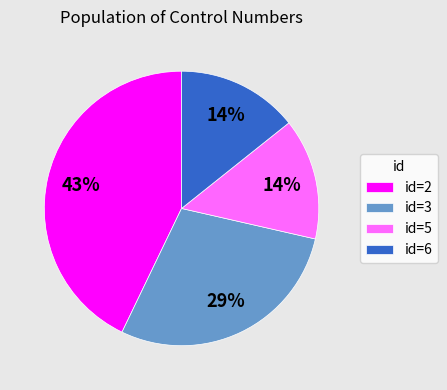

To the nearest percent, what is the combined percentage of id=3 and id=6?

43%